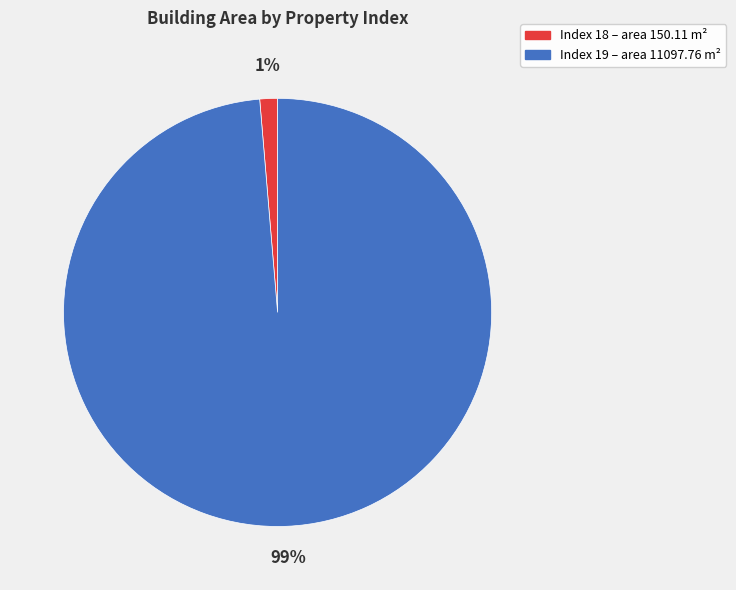

Is there a majority slice in this chart?

Yes